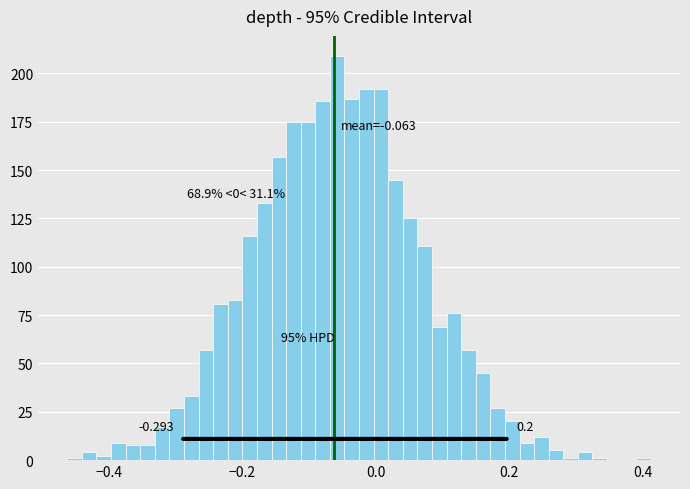

Around what value on the x-axis is the tallest bar? Give the approximate position of its centre, as read against the axis.

-0.06